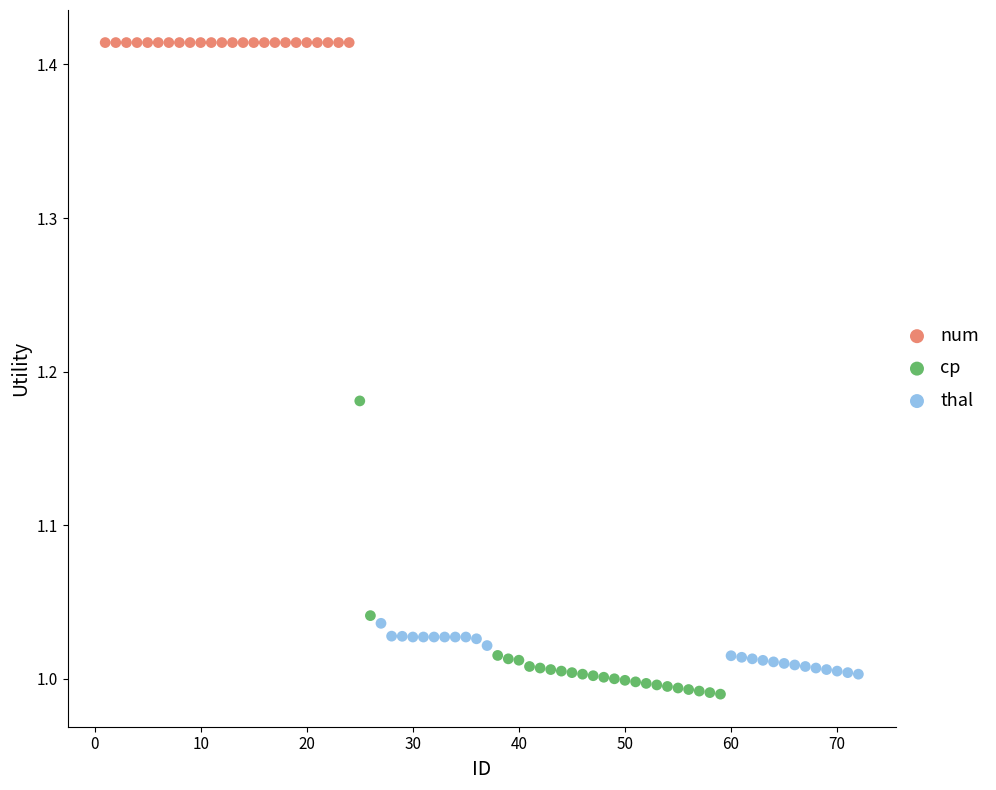

Which series contains the highest Y value?

num